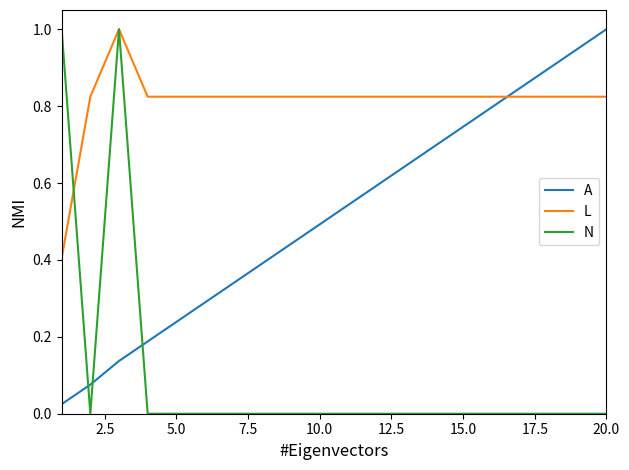

Does the chart have visible grid lines?

No